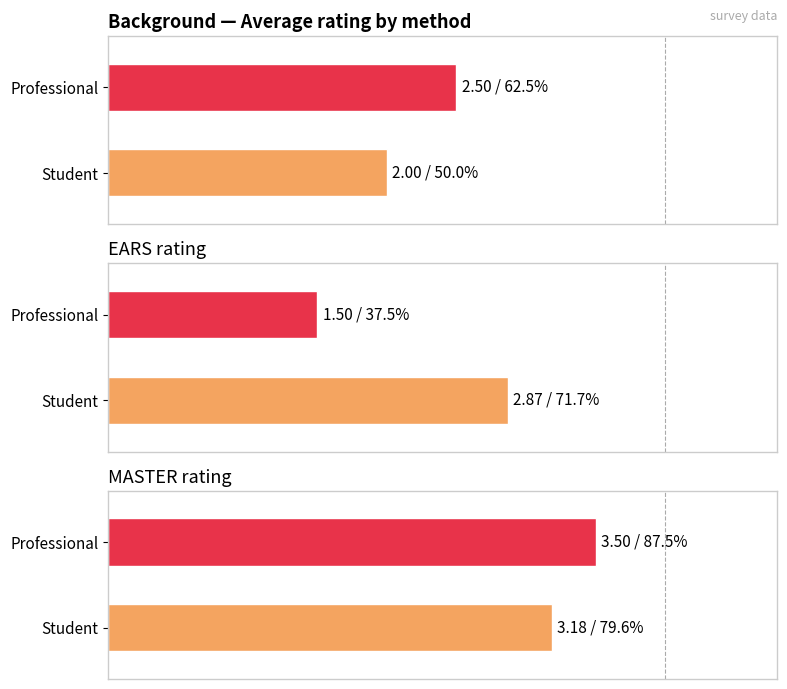

What is the approximate value of MASTER at Professional?

3.5